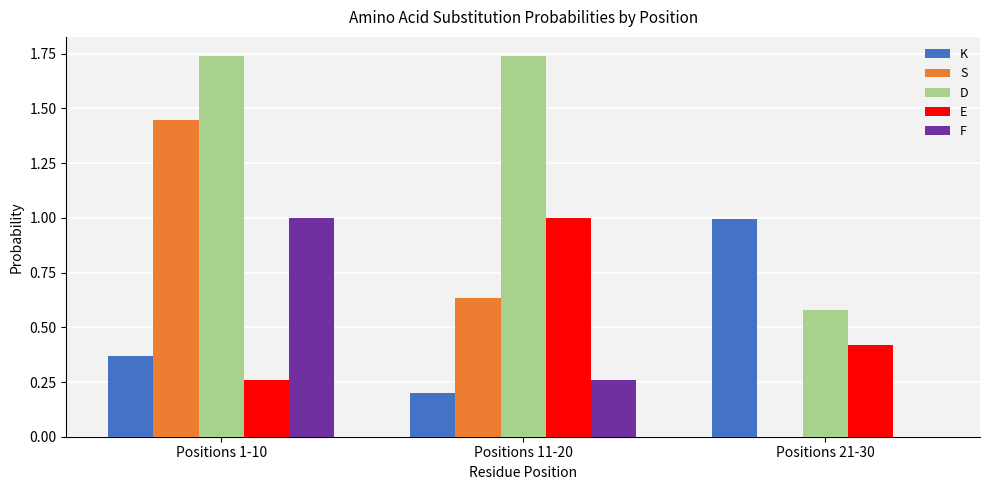

Is it true that D equals 0.8 at Positions 21-30?

False